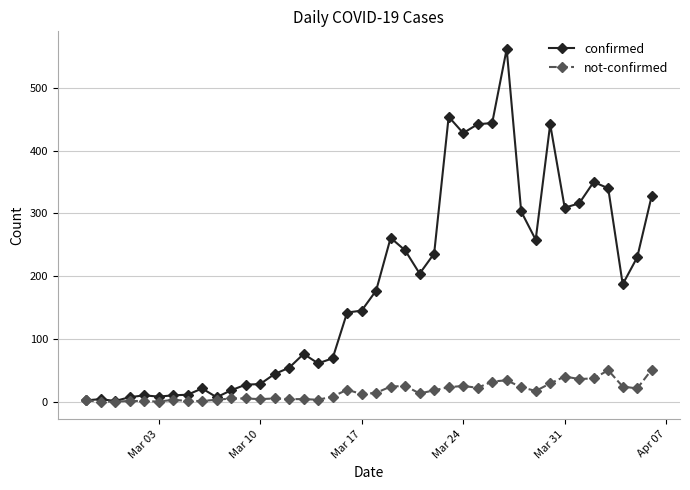

True or false: not-confirmed has more than 1 points higher than both neighbors.

True